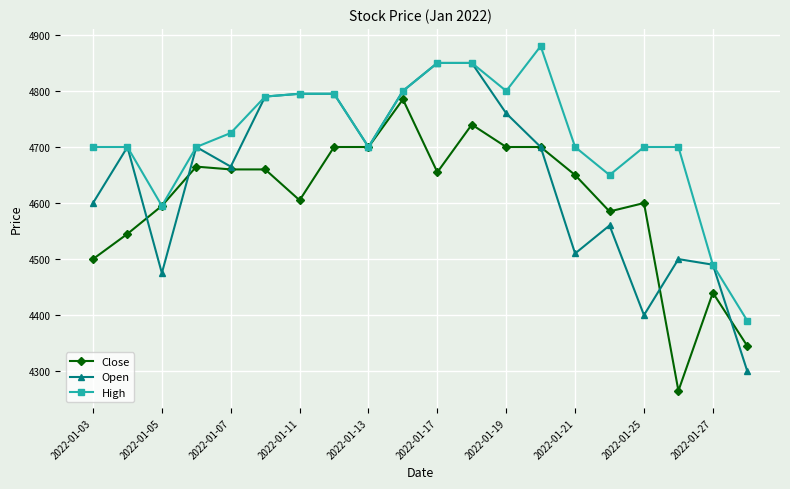

How many values in the Close series are below 4655?

10